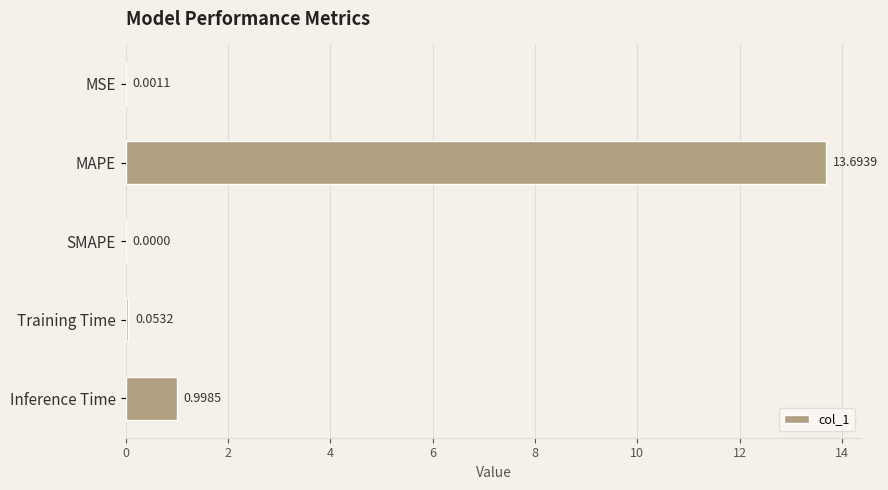

What is the sum of all values?

14.7